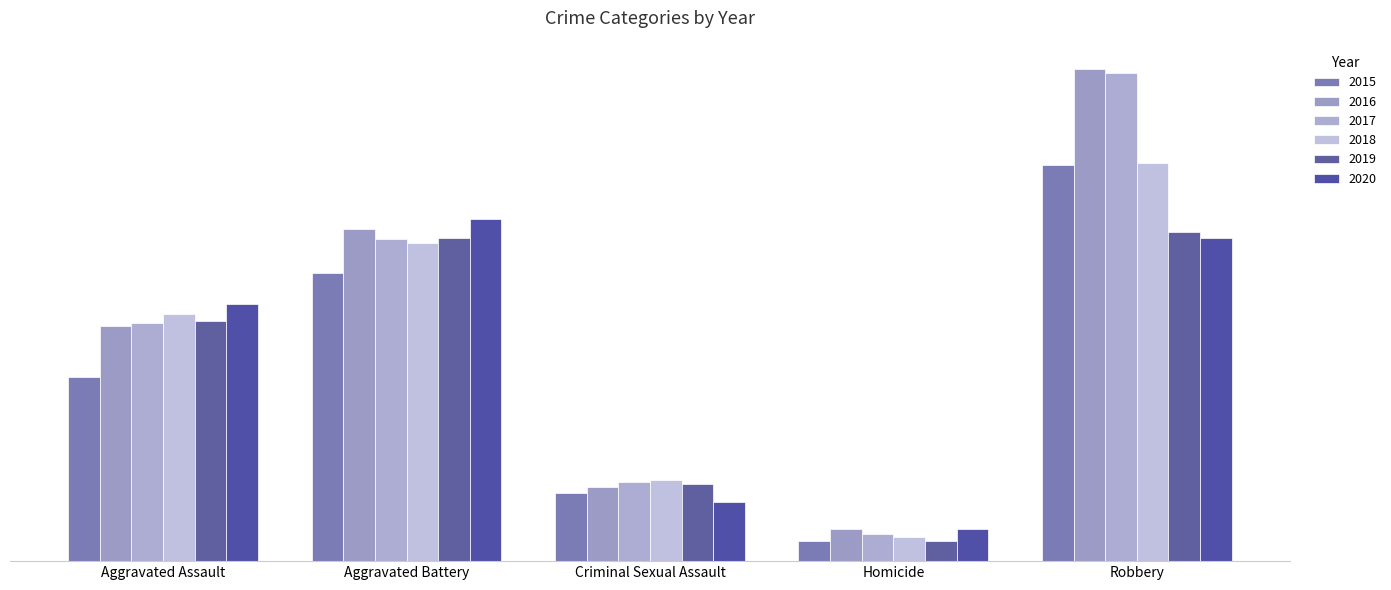

At which label does 2016 reach its minimum?

Homicide